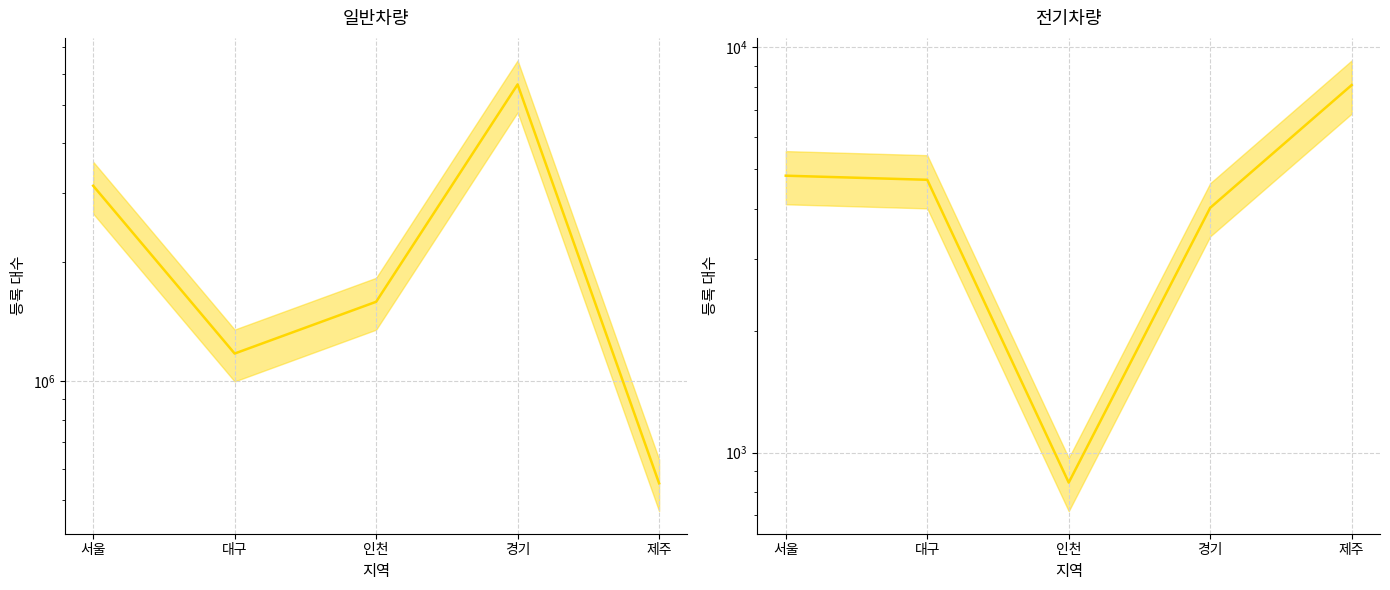

Is it true that 전기차량 equals 1939 at 경기?

False